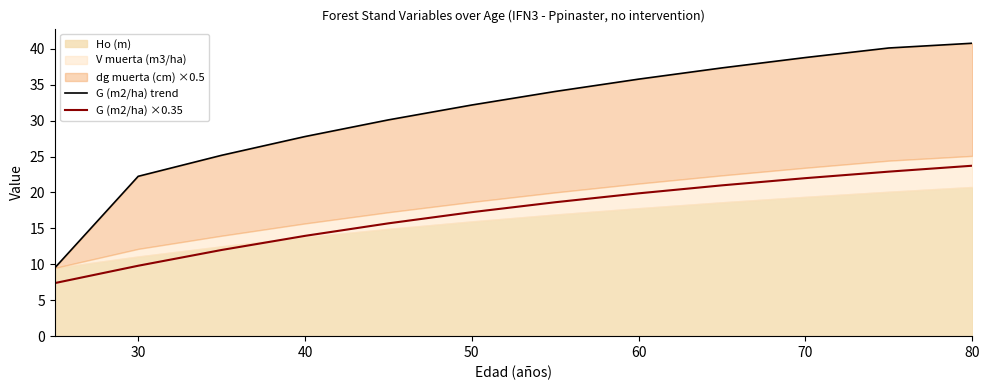

True or false: G (m2/ha) ×0.35 has a value of 14.0 at 40.

True